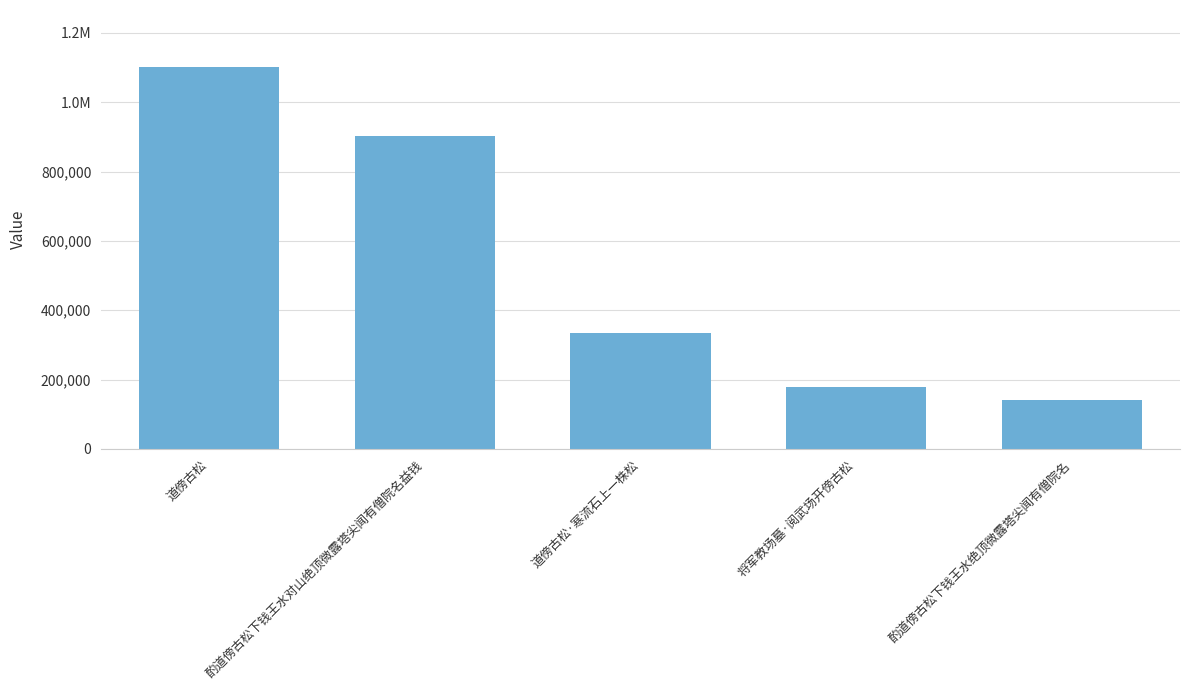

What is the change in value from 将军教场墓·阅武场开傍古松 to 酌道傍古松下钱王水绝顶微露塔尖闻有僧院名?

-37207